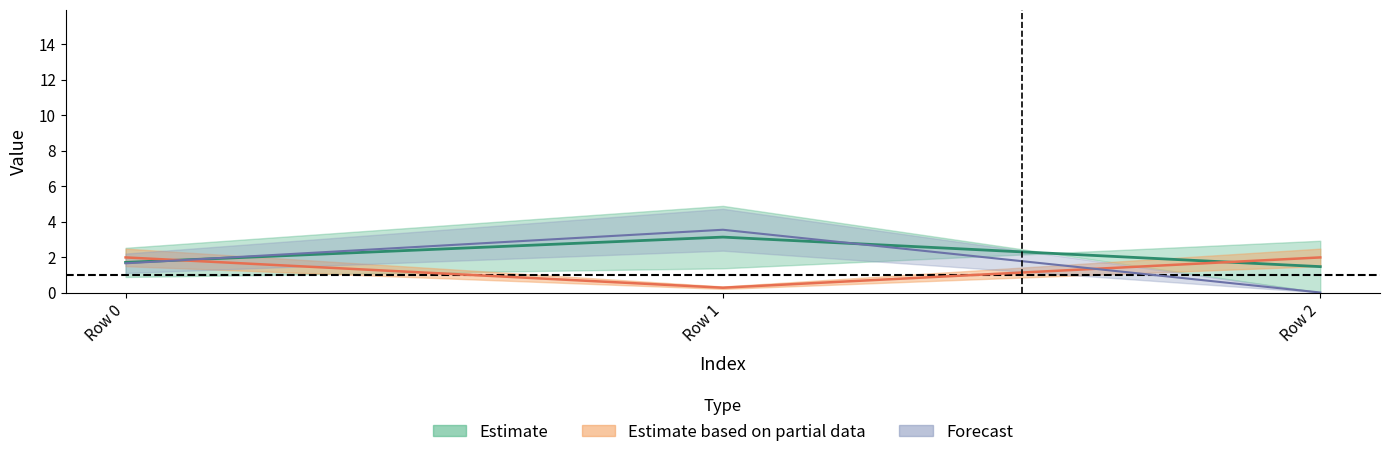

Count the col_12 values in the range 0 to 3.

2